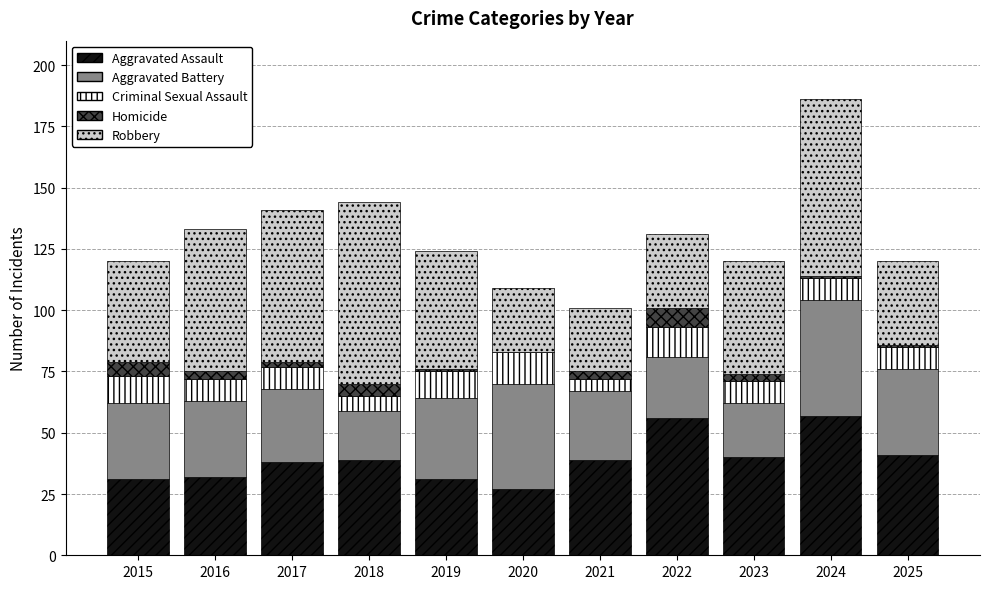

What is the sum of all Aggravated Assault values?

431